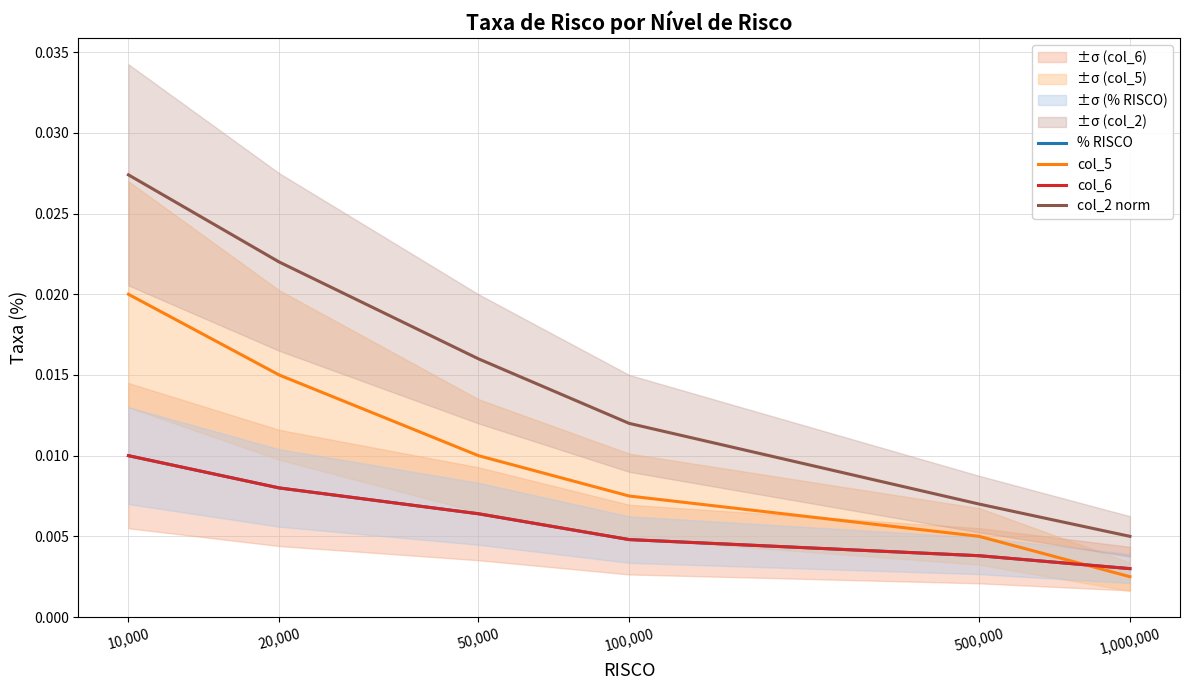

Where do col_5 and % RISCO first cross each other?

500,000 and 1,000,000